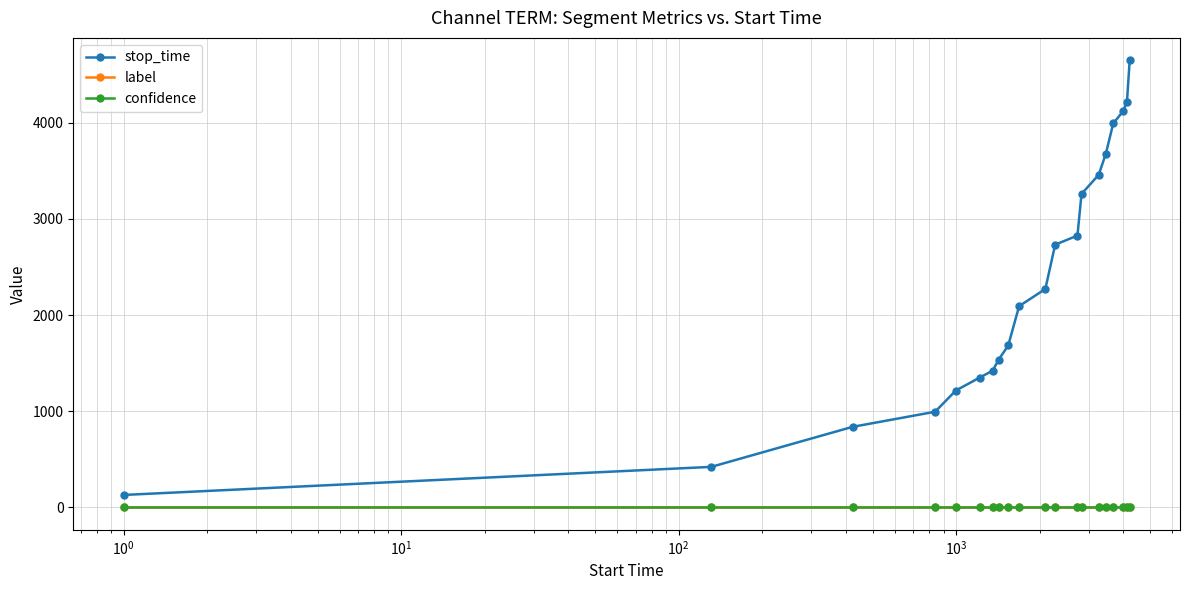

How many label values are between 0 and 1?

19